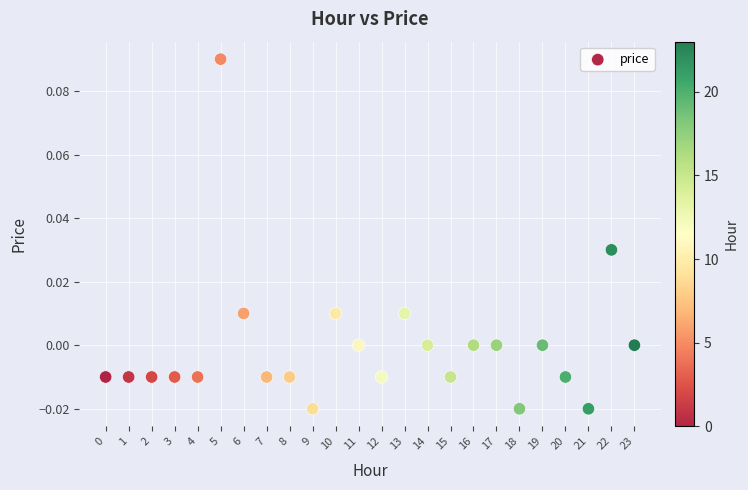

How many data points are displayed?

24